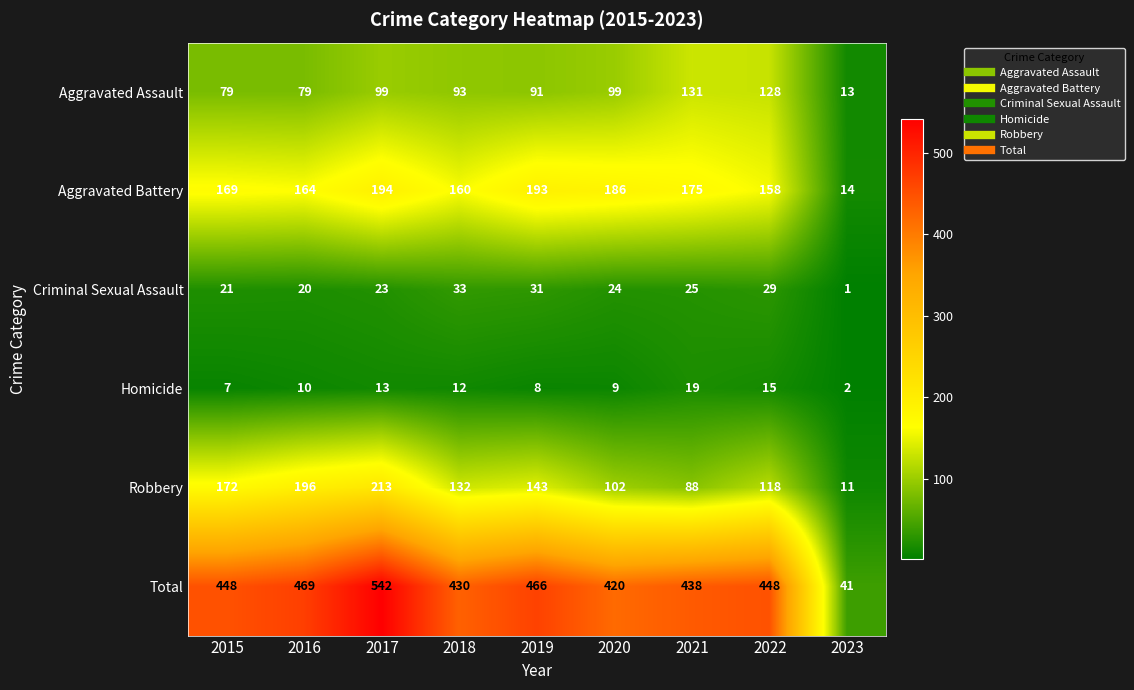

At 2016, list the series in order from largest to smallest.

Total, Robbery, Aggravated Battery, Aggravated Assault, Criminal Sexual Assault, Homicide